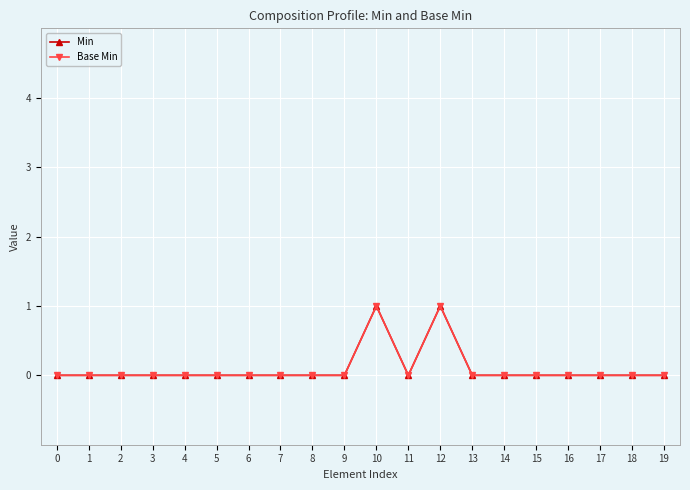

Is this an area chart (filled region under the line)?

No